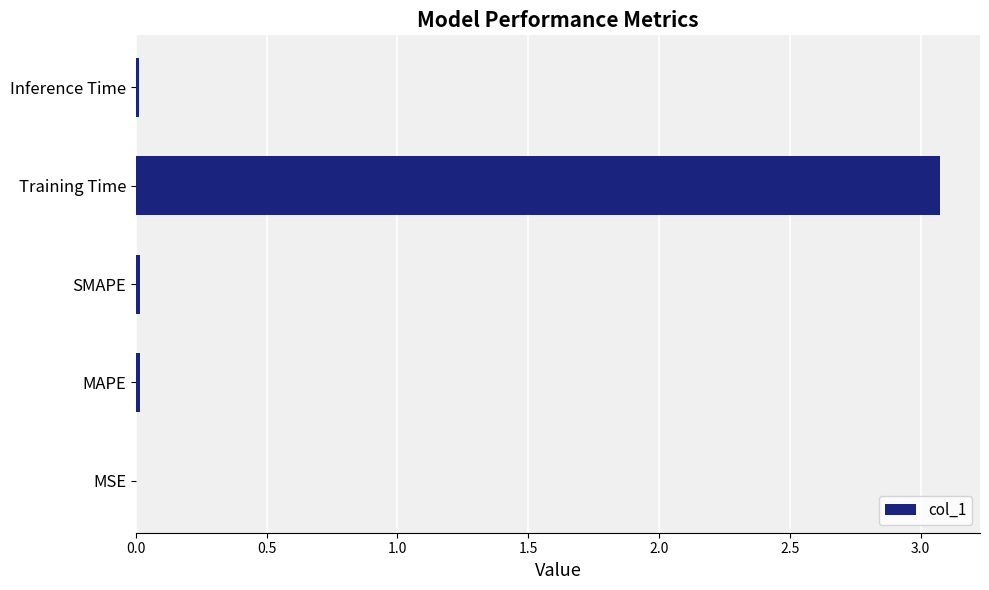

What is the approximate value at Training Time?

3.1